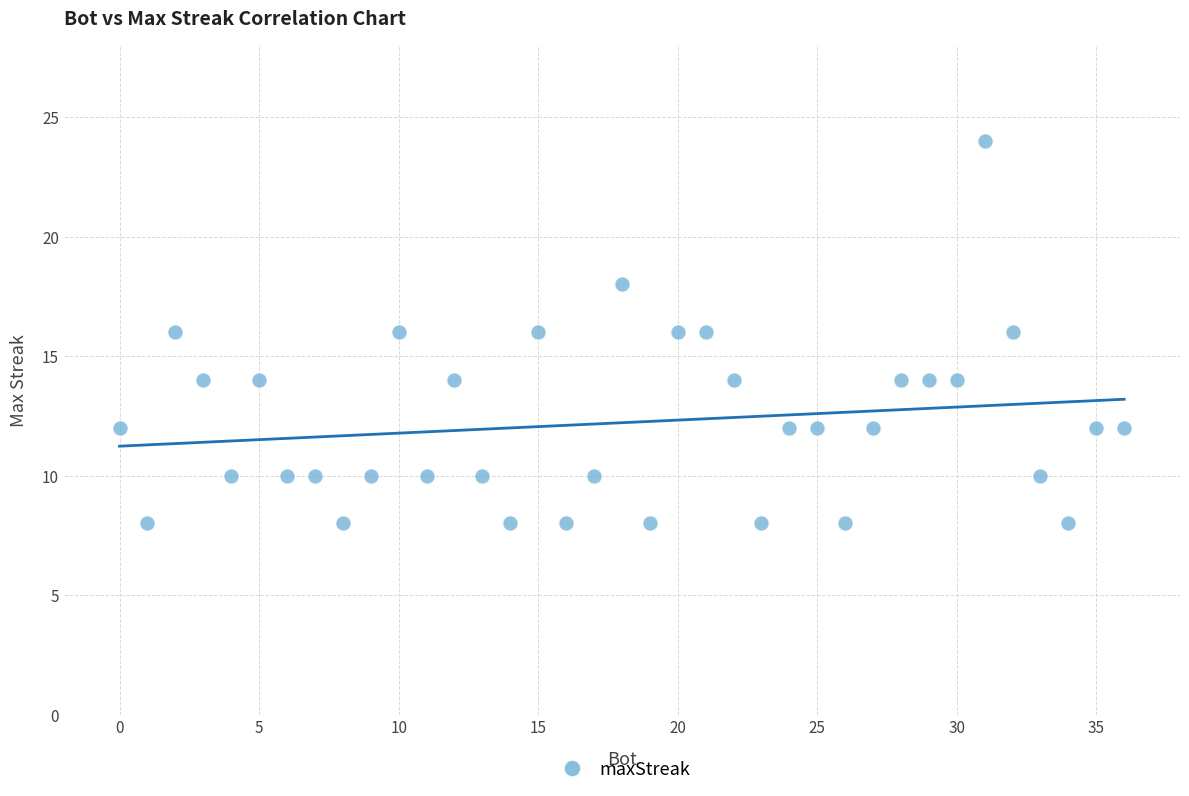

What is the range of Y values (max minus min)?

16